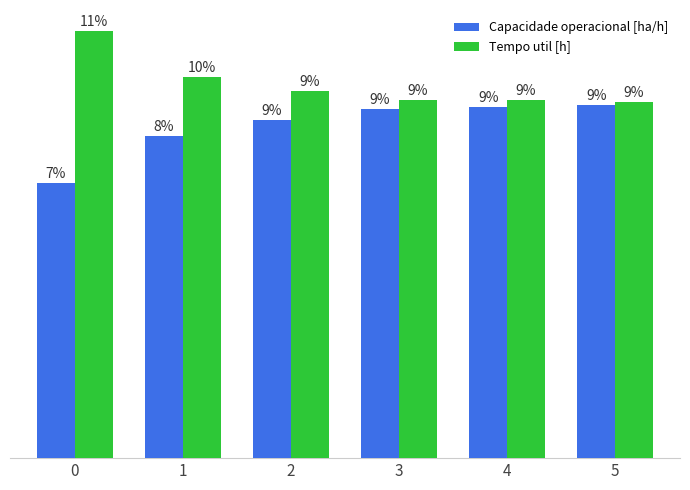

List the series in order of their peak value, highest first.

Tempo util [h], Capacidade operacional [ha/h]